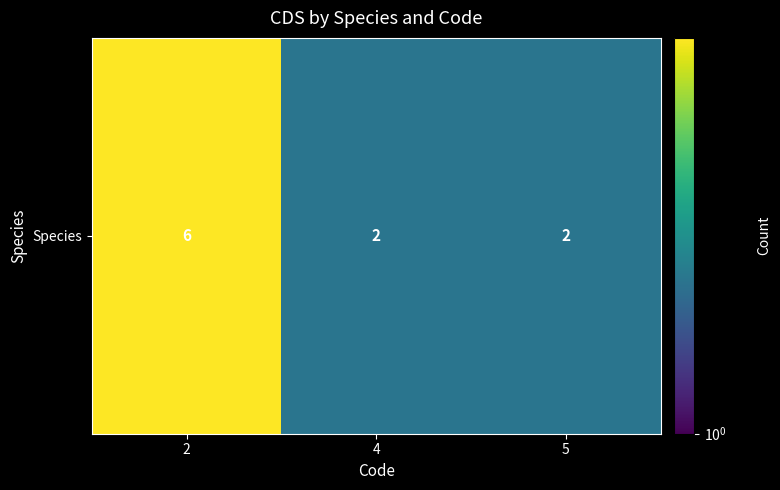

Between 4 and 5, which is larger?

4